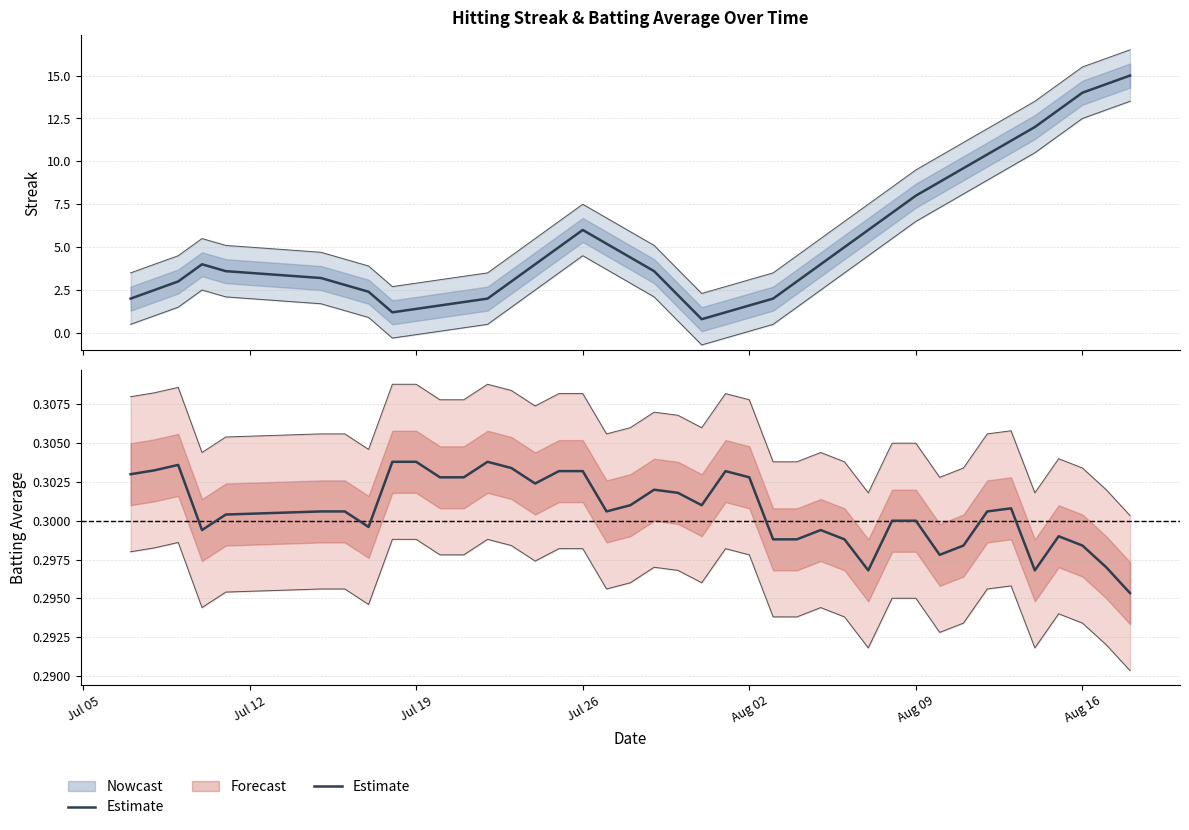

Reading right to left, what are all the values shown in this chart?

0.3	0.3	0.3	0.3	0.3	0.3	0.3	0.3	0.3	0.3	0.3	0.3	0.3	0.3	0.3	0.3	0.3	0.3	0.3	0.3	0.3	0.3	0.3	0.3	0.3	0.3	0.3	0.3	0.3	0.3	0.3	0.3	0.3	0.3	0.3	0.3	0.3	0.3	0.3	0.3